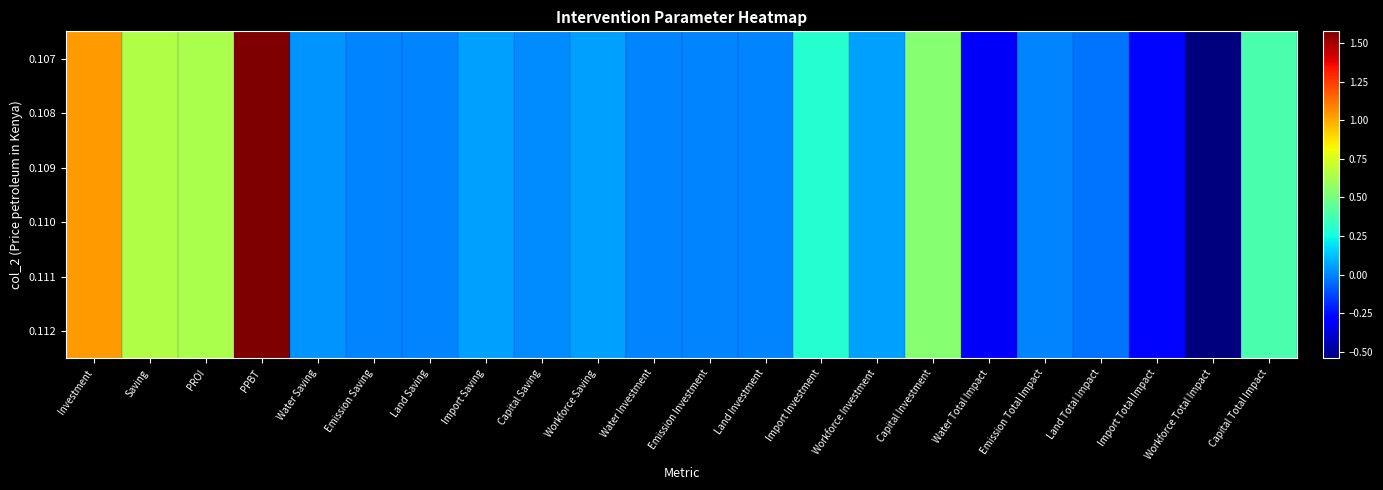

Which series has the largest total across all categories?

0.112